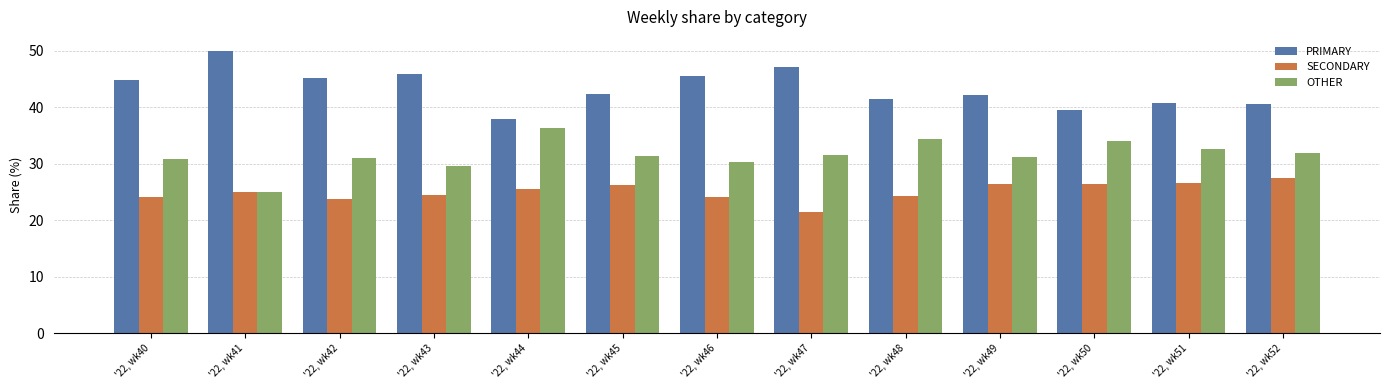

True or false: SECONDARY has a value of 27.5 at '22, wk52.

True